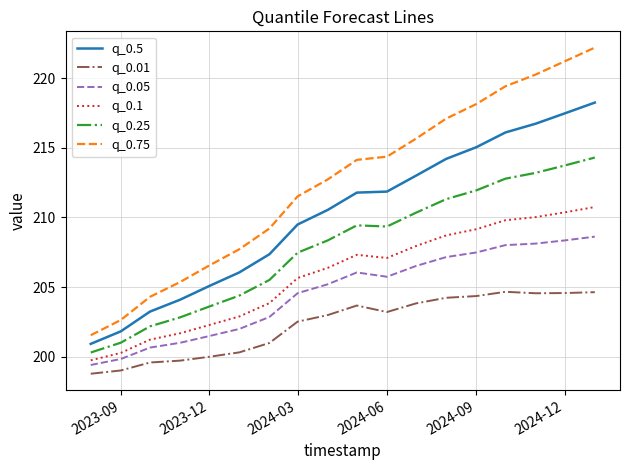

True or false: q_0.1 and q_0.05 intersect in this chart.

False